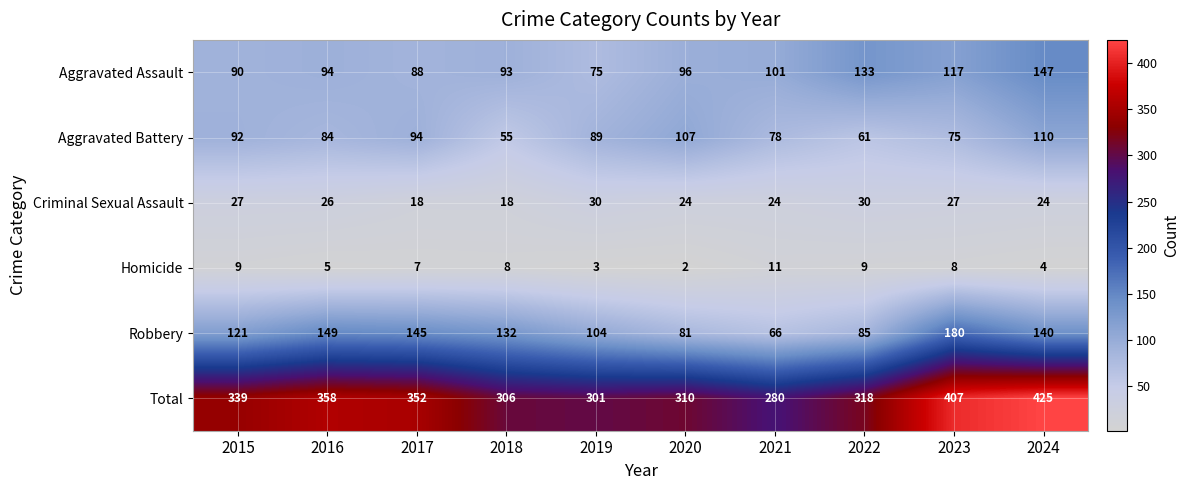

True or false: Robbery has a value of 132 at 2018.

True